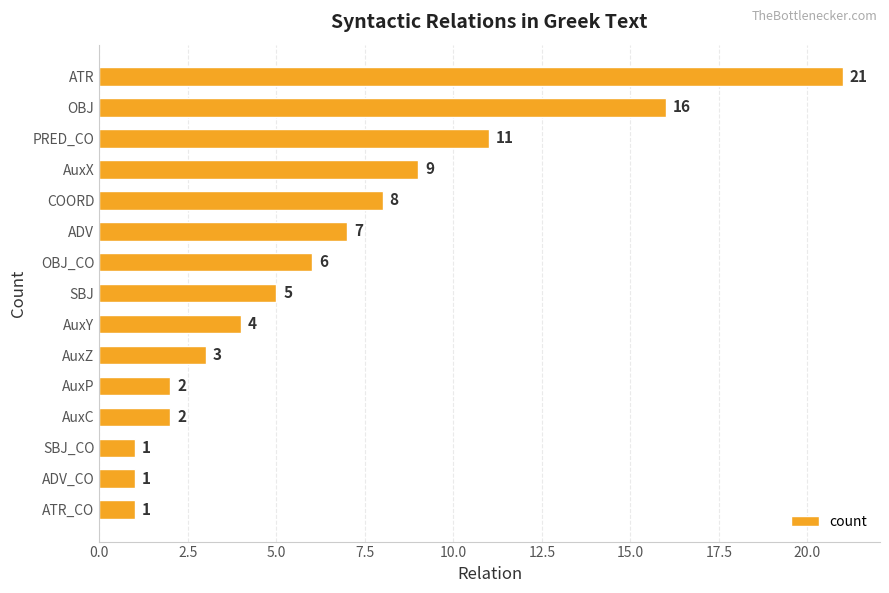

How many categories are shown in the chart?

15